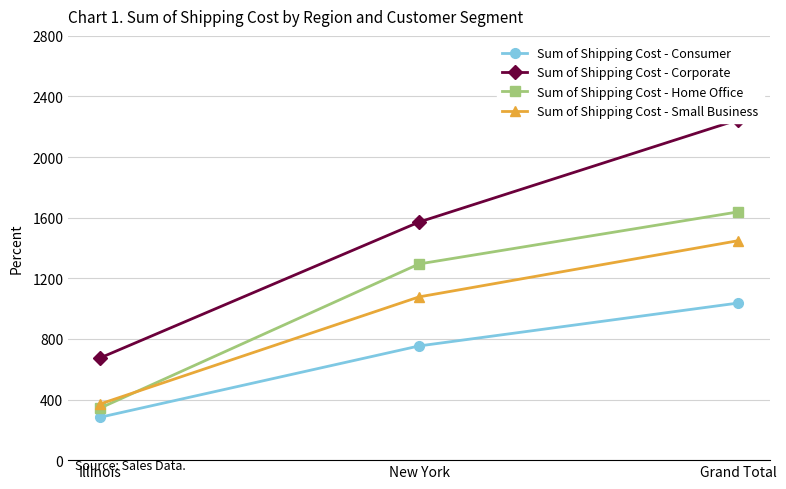

What is the highest value of the Sum of Shipping Cost - Small Business series?

1448.0